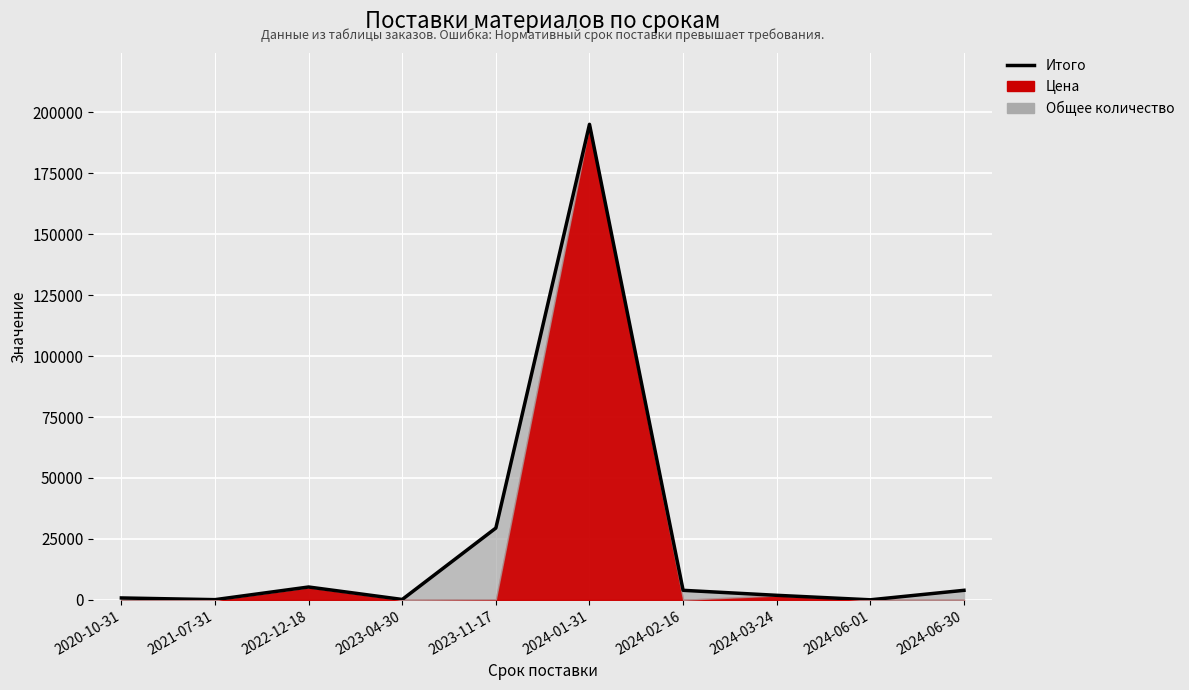

How many data points are less than 3910?

5